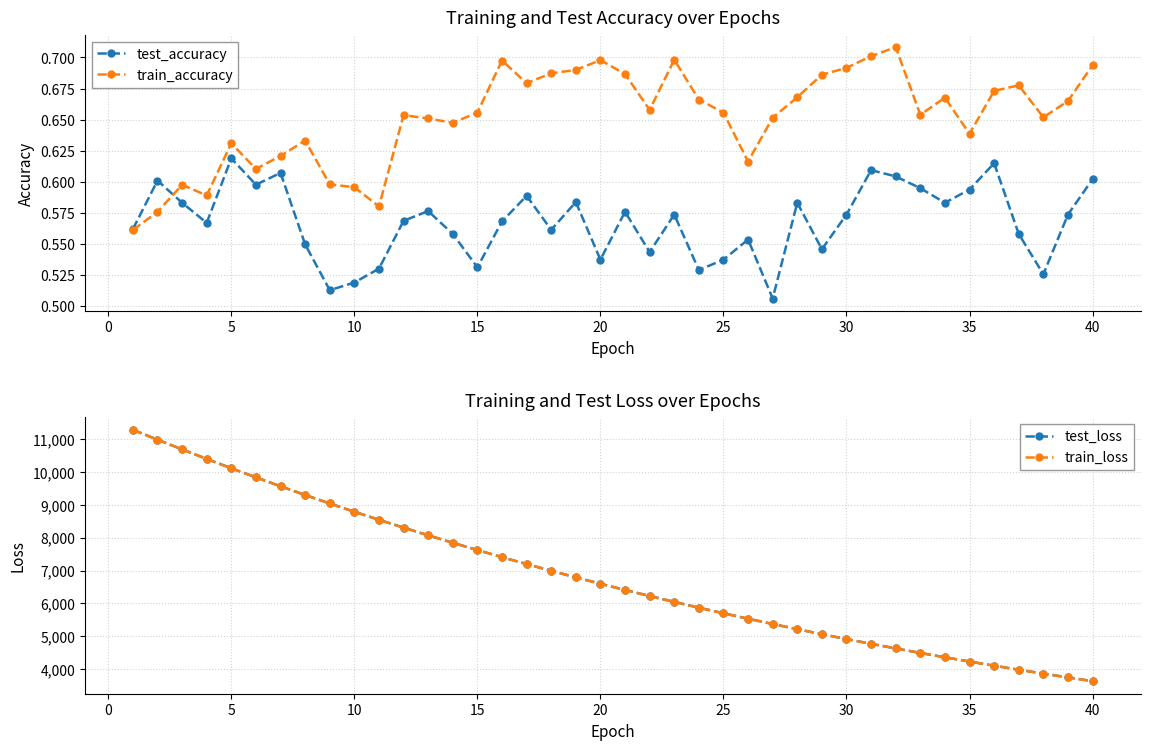

How many train_accuracy values are between 0 and 1?

40